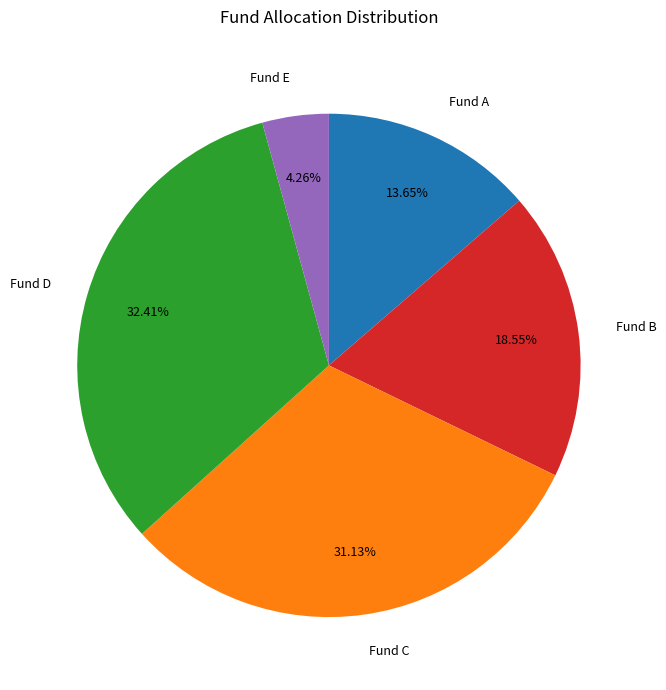

The Fund B slice represents 27% of the pie. True or false?

False